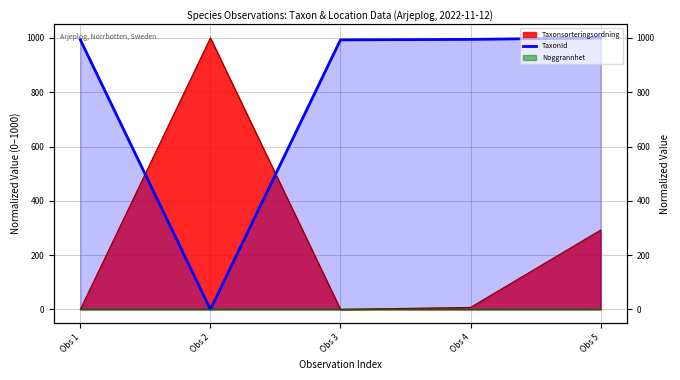

Reading left to right, what are all the values shown in this chart?

993.0	0.0	993.0	994.8	1000.0